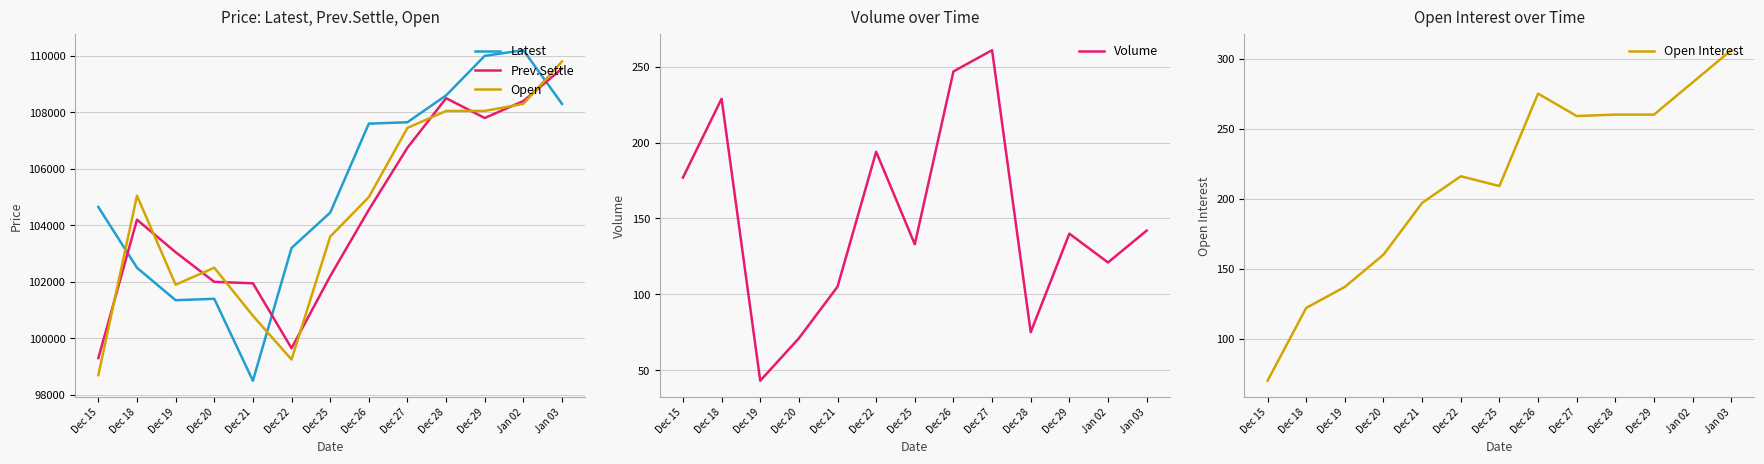

Does the chart have visible grid lines?

Yes